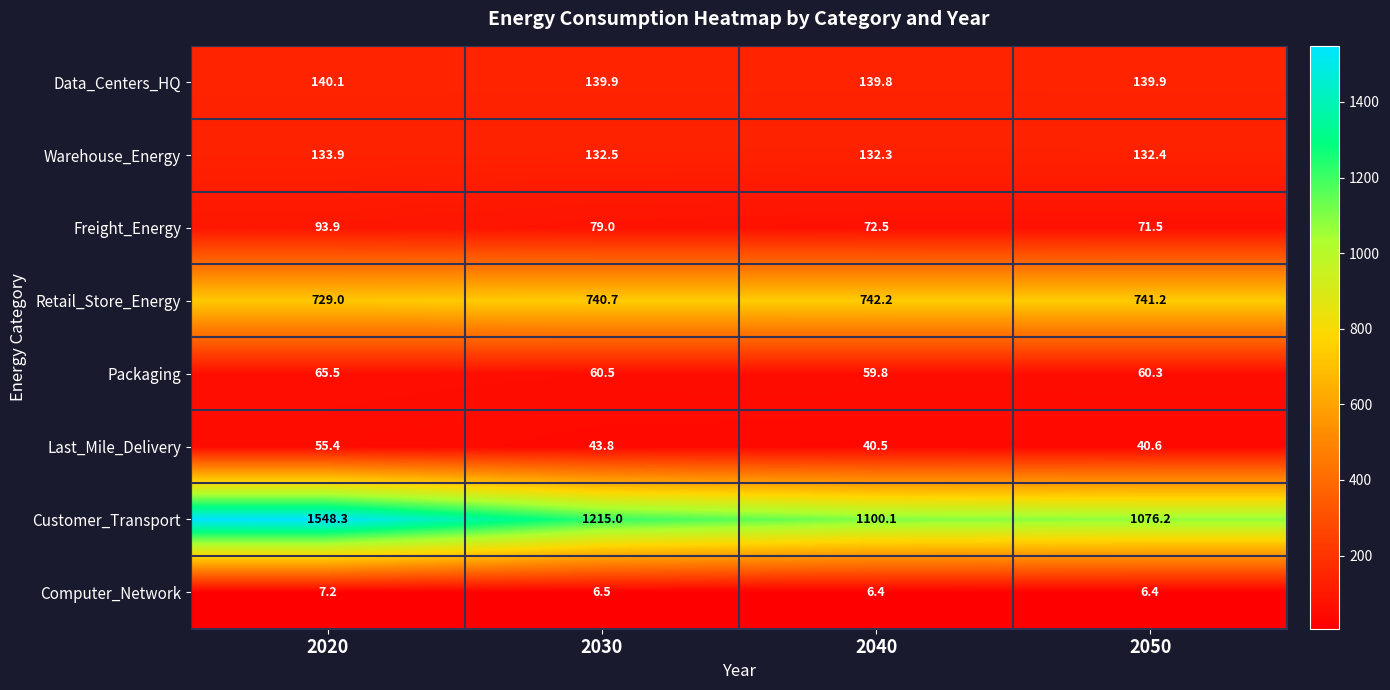

Rank the series by their maximum value, from highest to lowest.

Customer_Transport, Retail_Store_Energy, Data_Centers_HQ, Warehouse_Energy, Freight_Energy, Packaging, Last_Mile_Delivery, Computer_Network